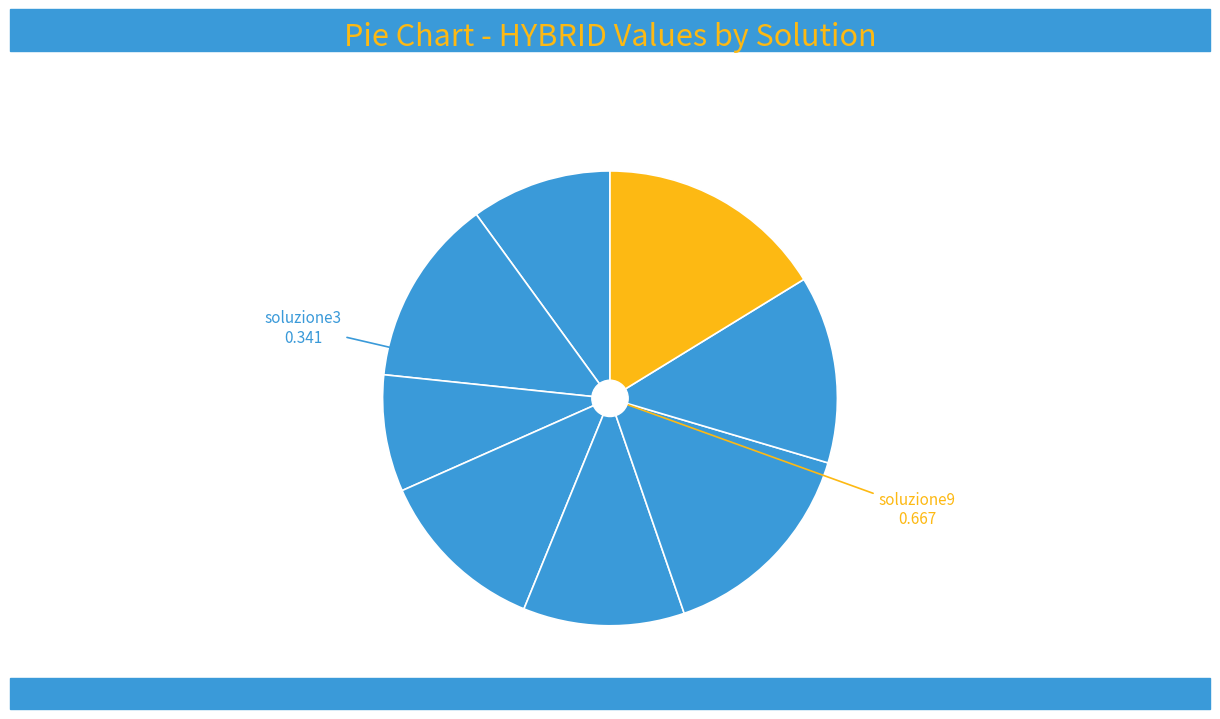

Count the number of slices in the pie.

8